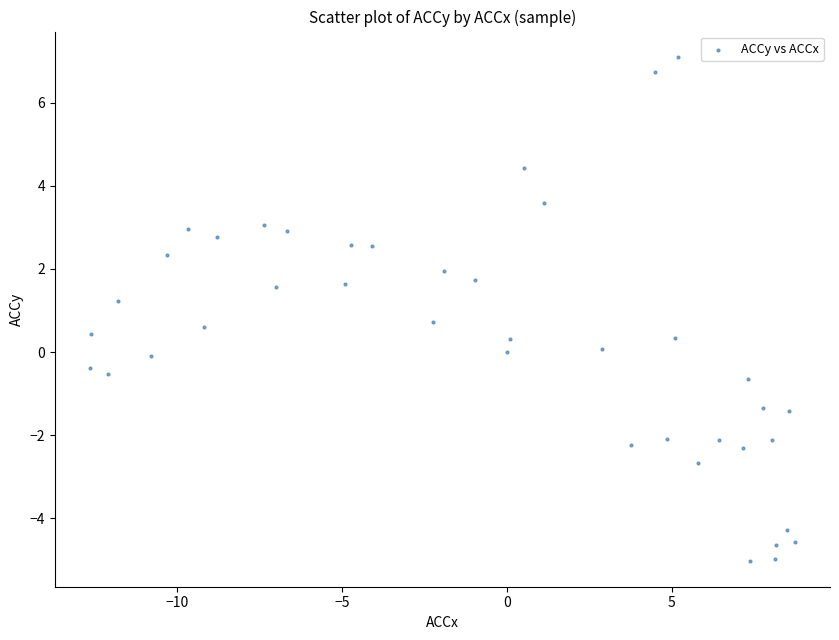

What is the range of X values (max minus min)?

21.4